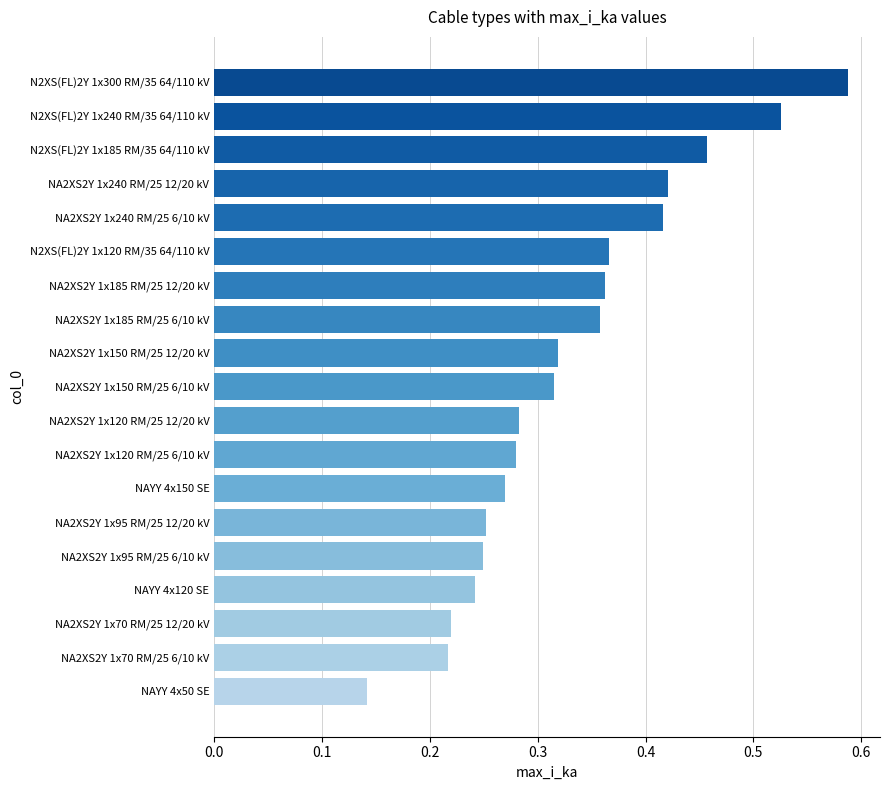

What is the sum of all values?

6.3